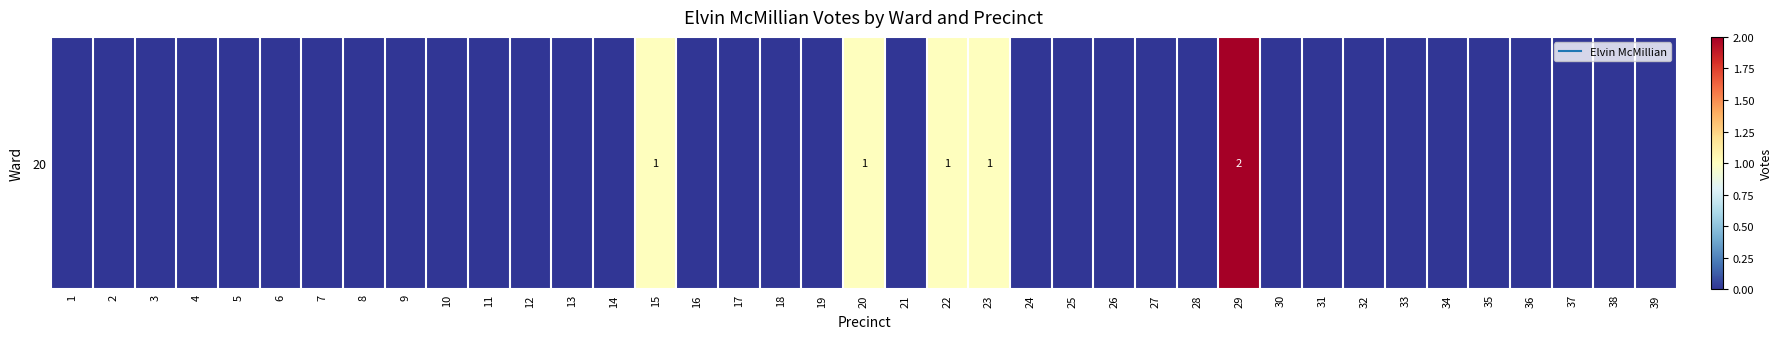

Count the values in the range 0 to 1.

38